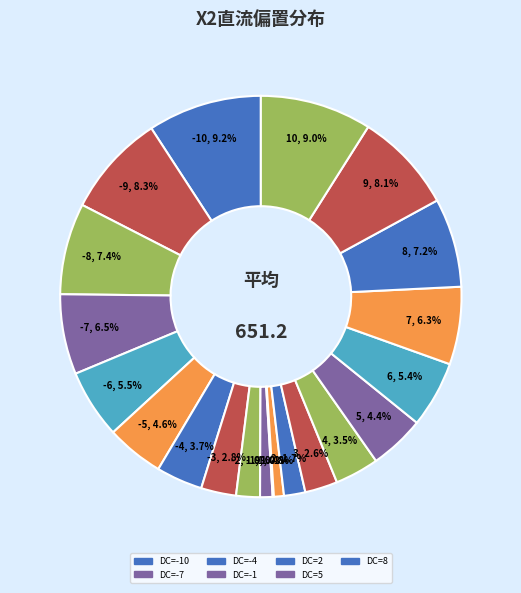

How many segments does this pie chart have?

21